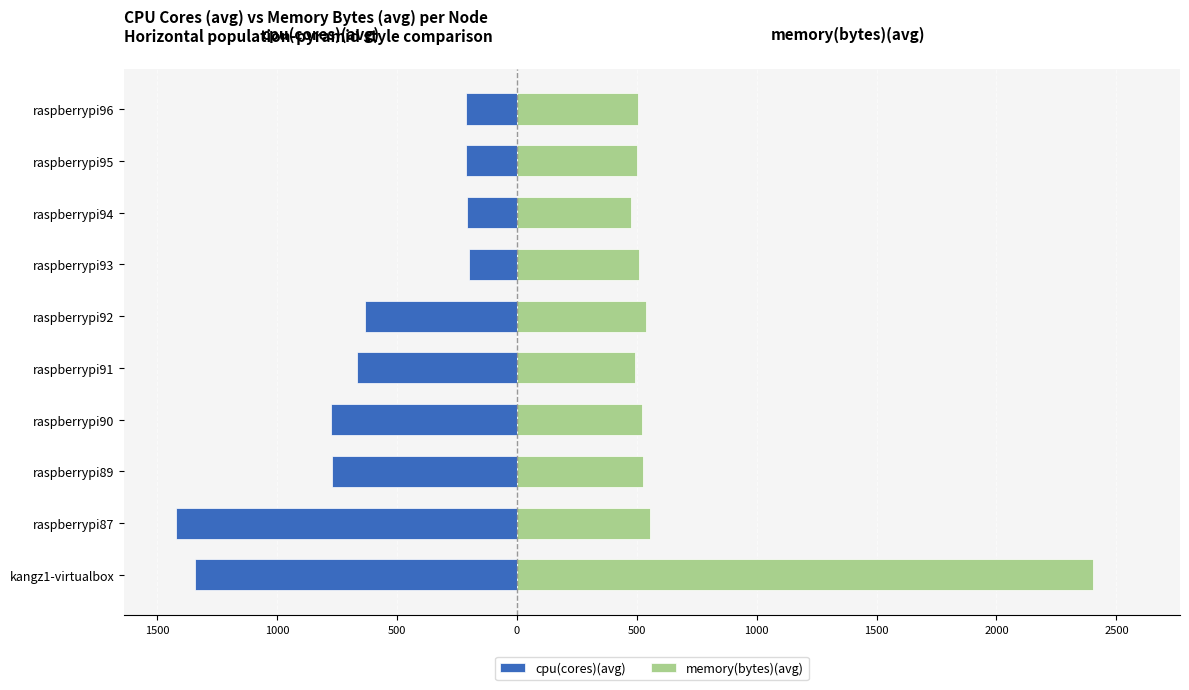

What is the lowest value of the memory(bytes)(avg) series?

478.0